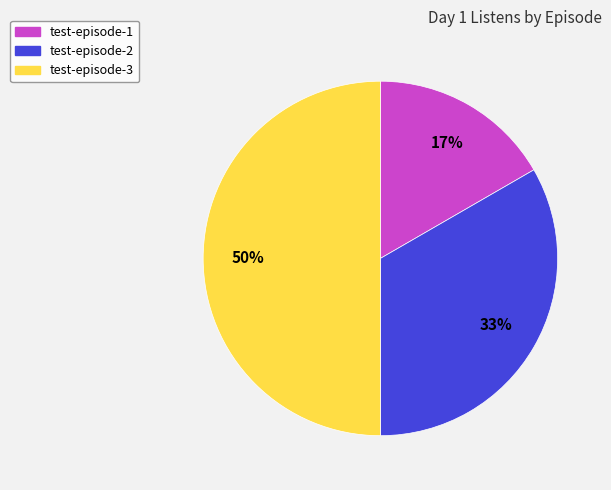

How many segments does this pie chart have?

3